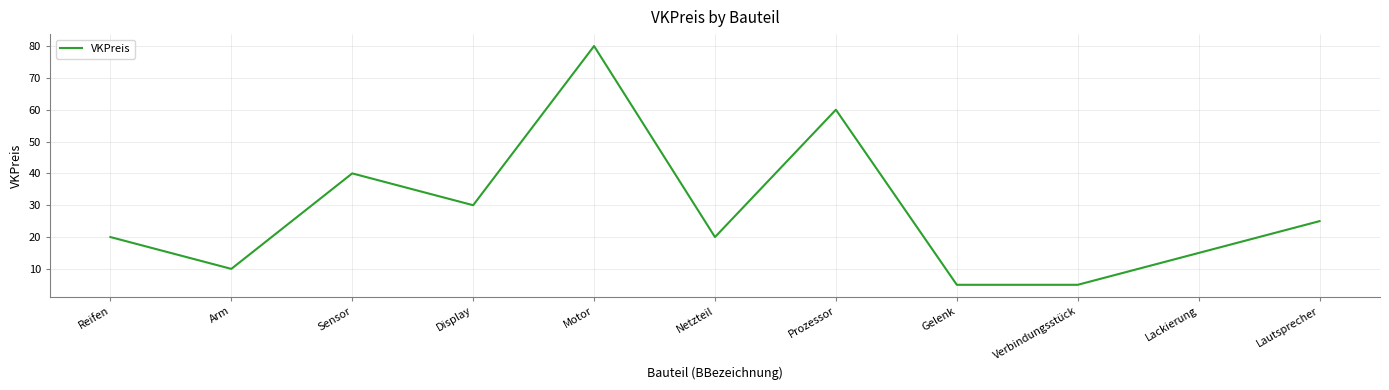

True or false: the data shows 2 at Verbindungsstück.

False